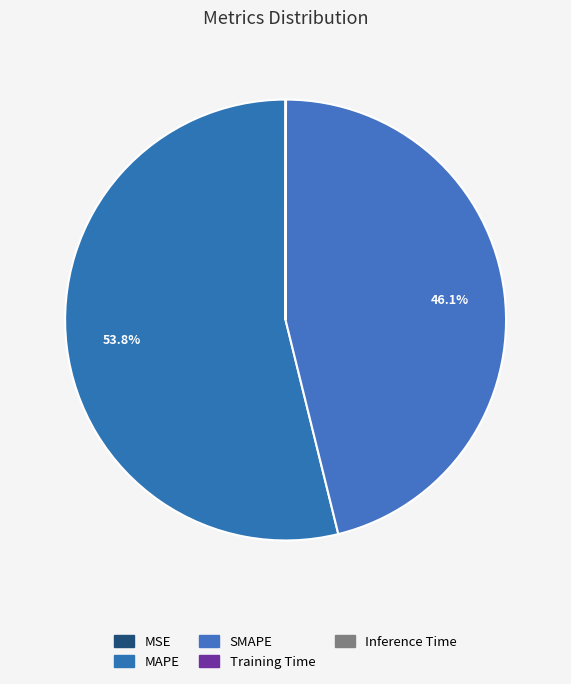

Does MSE account for over 50% of the chart?

No